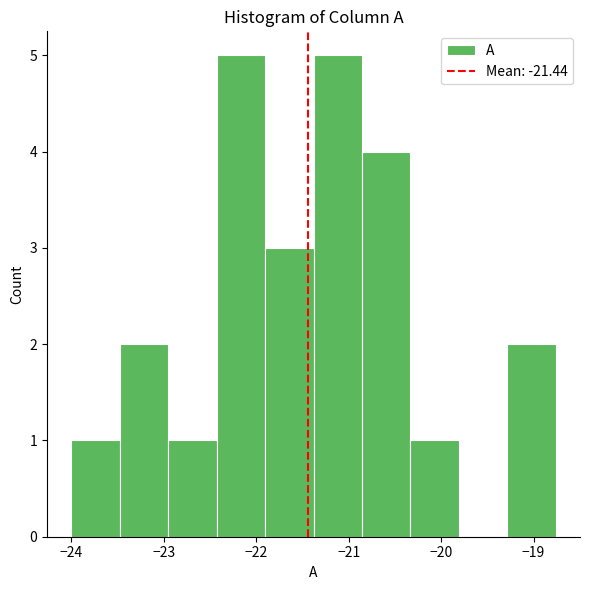

How tall is the bar that spans -24.0 to -23.5 on the x-axis? Neither the bar edges nor the heights are printed on the chart, so give them approximately, as read against the axes.

1